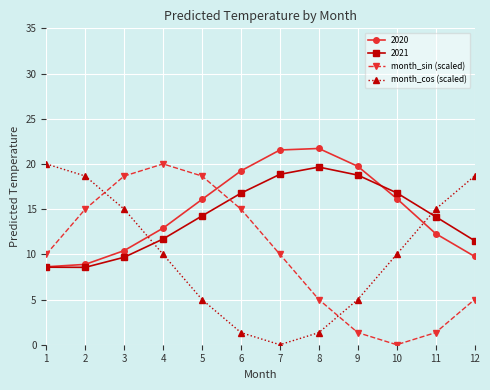

What are all the series names shown in the legend?

2020, 2021, month_sin (scaled), month_cos (scaled)